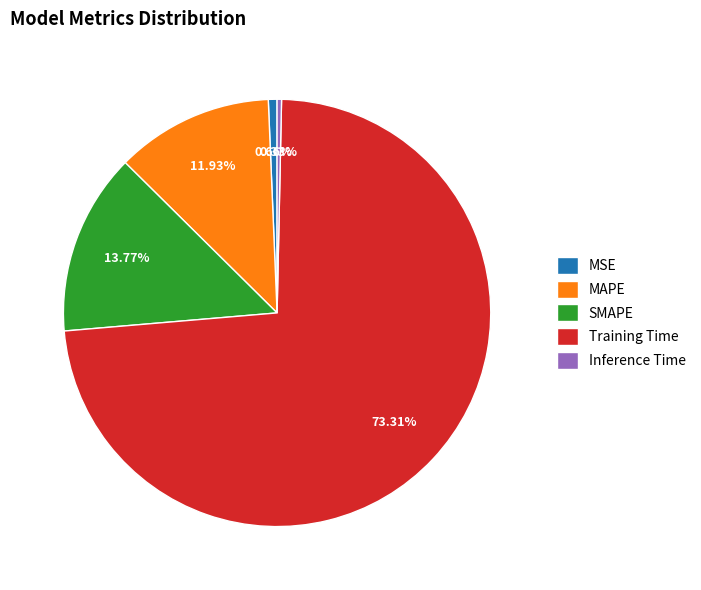

Is it true that Inference Time is 11% of the pie?

False